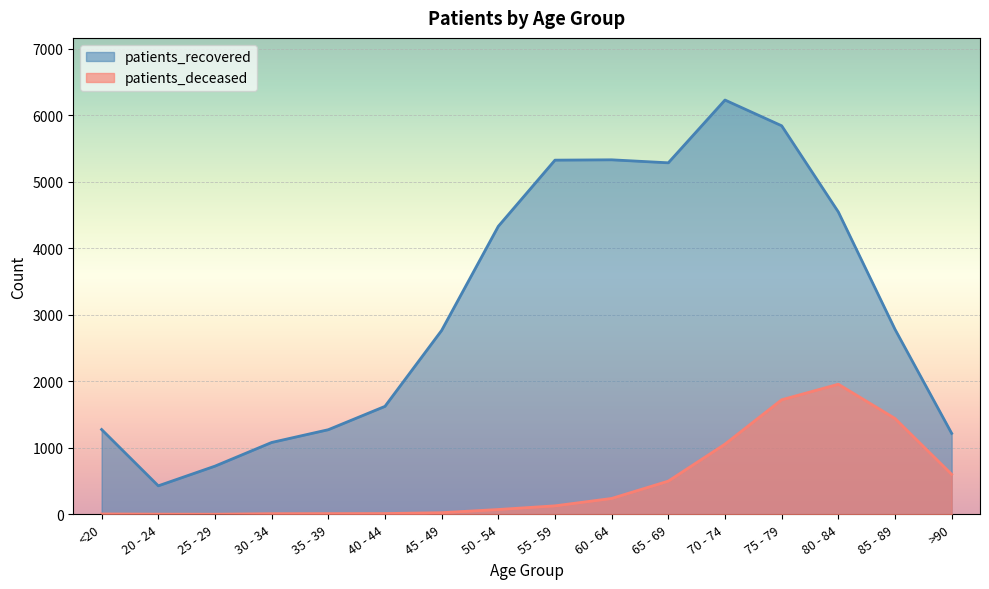

The value of patients_deceased at 20 - 24 is 1. True or false?

False